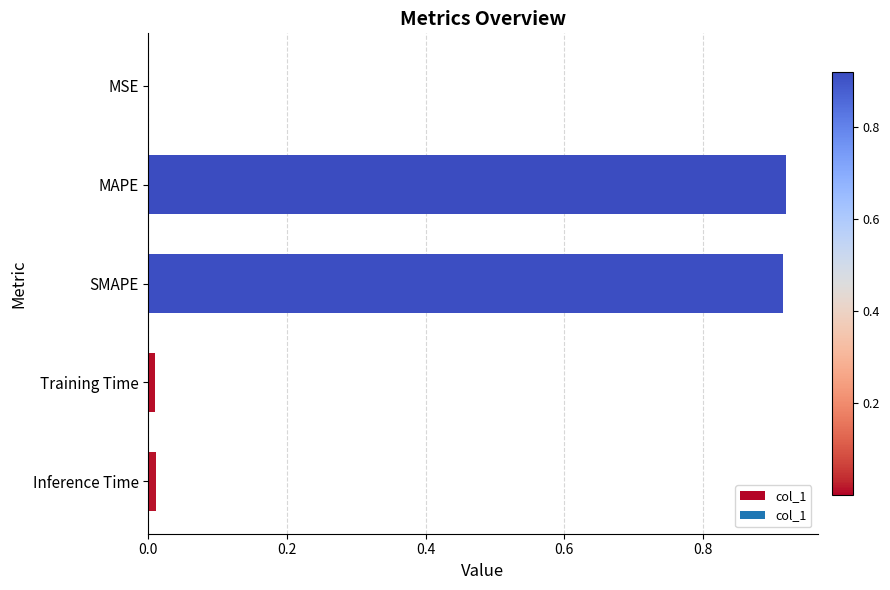

What is the sum of all values?

1.9